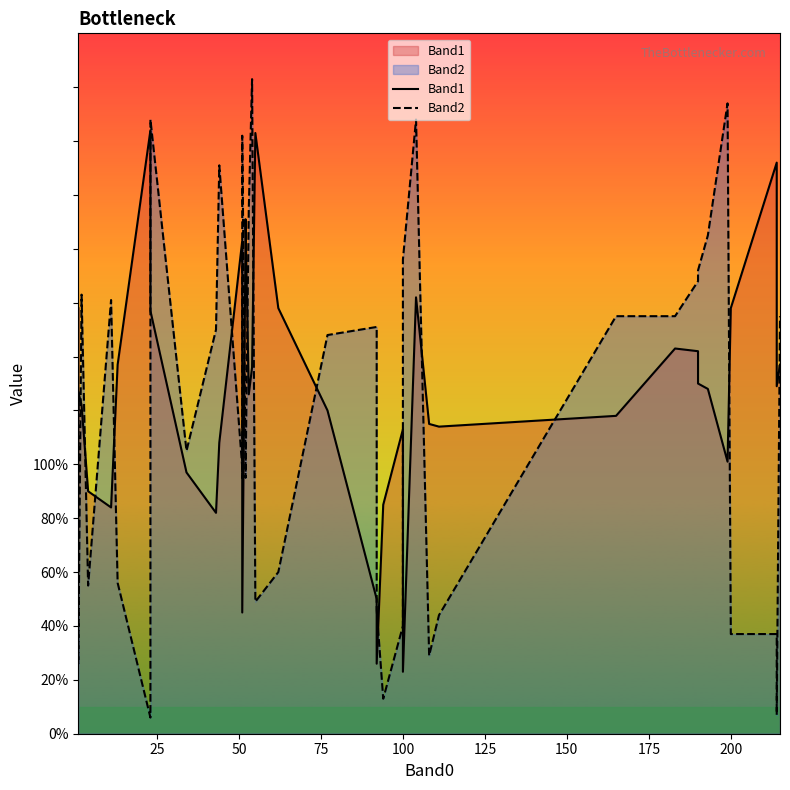

How many times do Band1 and Band2 cross each other?

17